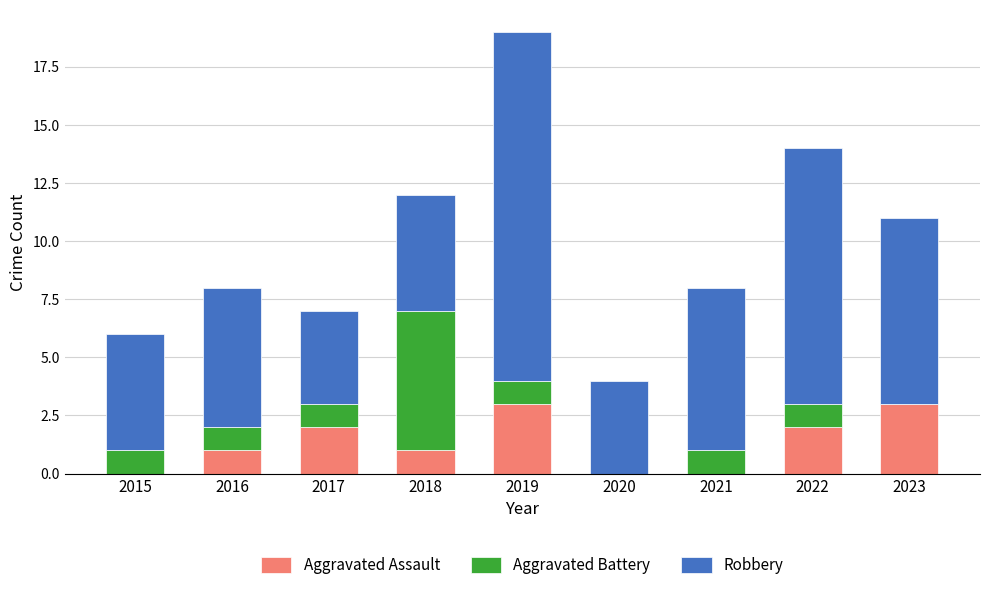

True or false: Aggravated Assault has a value of 0 at 2015.

True